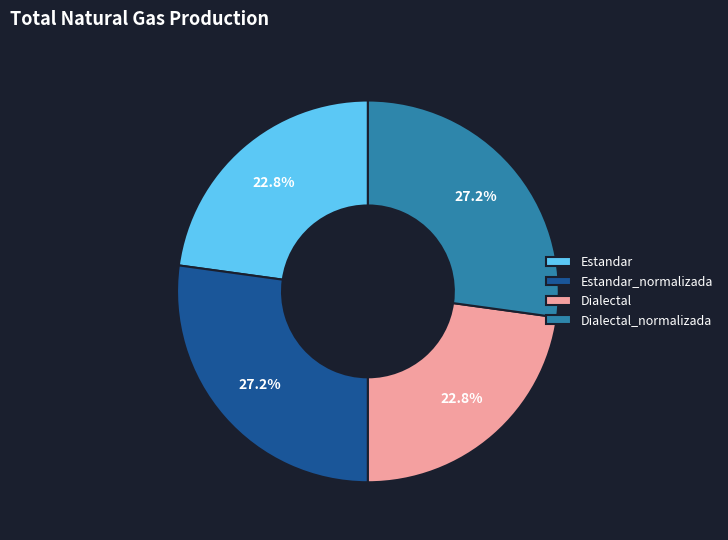

To the nearest percent, what percentage of the pie is Dialectal_normalizada?

27%